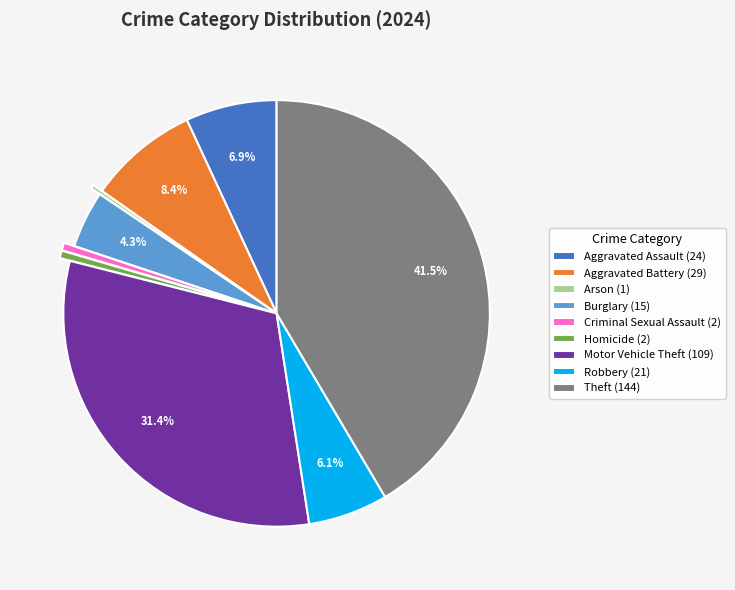

How many slices are in this pie chart?

9